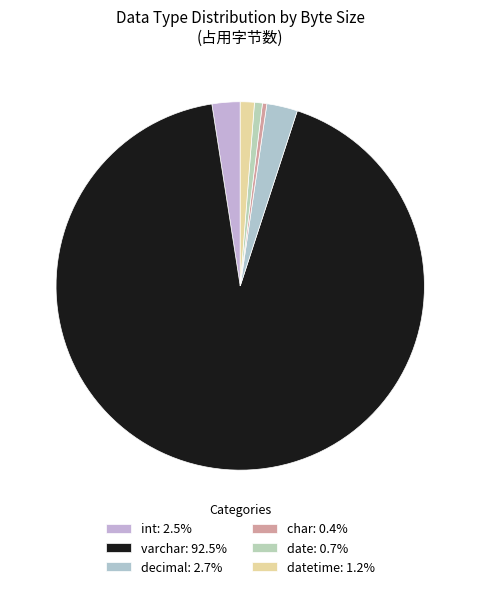

Is there a majority slice in this chart?

Yes